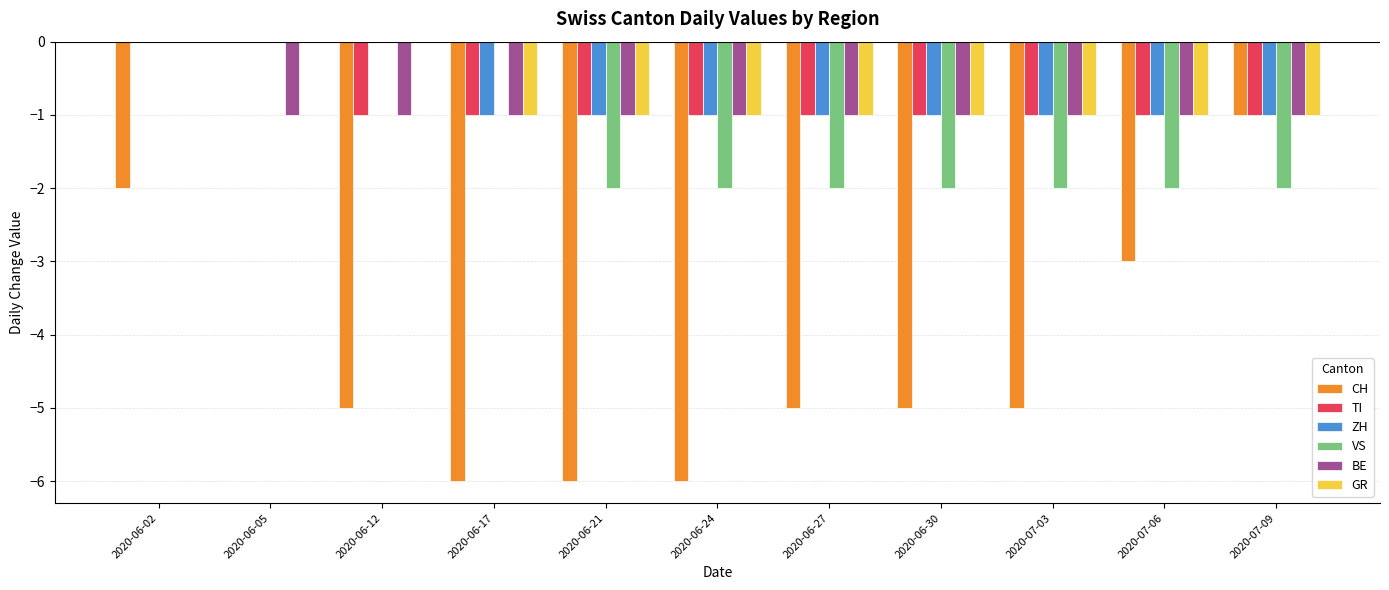

Reading right to left, what are all the values shown in this chart?

CH: 2020-07-09=-1	2020-07-06=-3	2020-07-03=-5	2020-06-30=-5	2020-06-27=-5	2020-06-24=-6	2020-06-21=-6	2020-06-17=-6	2020-06-12=-5	2020-06-05=0	2020-06-02=-2
TI: 2020-07-09=-1	2020-07-06=-1	2020-07-03=-1	2020-06-30=-1	2020-06-27=-1	2020-06-24=-1	2020-06-21=-1	2020-06-17=-1	2020-06-12=-1	2020-06-05=0	2020-06-02=0
ZH: 2020-07-09=-1	2020-07-06=-1	2020-07-03=-1	2020-06-30=-1	2020-06-27=-1	2020-06-24=-1	2020-06-21=-1	2020-06-17=-1	2020-06-12=0	2020-06-05=0	2020-06-02=0
VS: 2020-07-09=-2	2020-07-06=-2	2020-07-03=-2	2020-06-30=-2	2020-06-27=-2	2020-06-24=-2	2020-06-21=-2	2020-06-17=0	2020-06-12=0	2020-06-05=0	2020-06-02=0
BE: 2020-07-09=-1	2020-07-06=-1	2020-07-03=-1	2020-06-30=-1	2020-06-27=-1	2020-06-24=-1	2020-06-21=-1	2020-06-17=-1	2020-06-12=-1	2020-06-05=-1	2020-06-02=0
GR: 2020-07-09=-1	2020-07-06=-1	2020-07-03=-1	2020-06-30=-1	2020-06-27=-1	2020-06-24=-1	2020-06-21=-1	2020-06-17=-1	2020-06-12=0	2020-06-05=0	2020-06-02=0